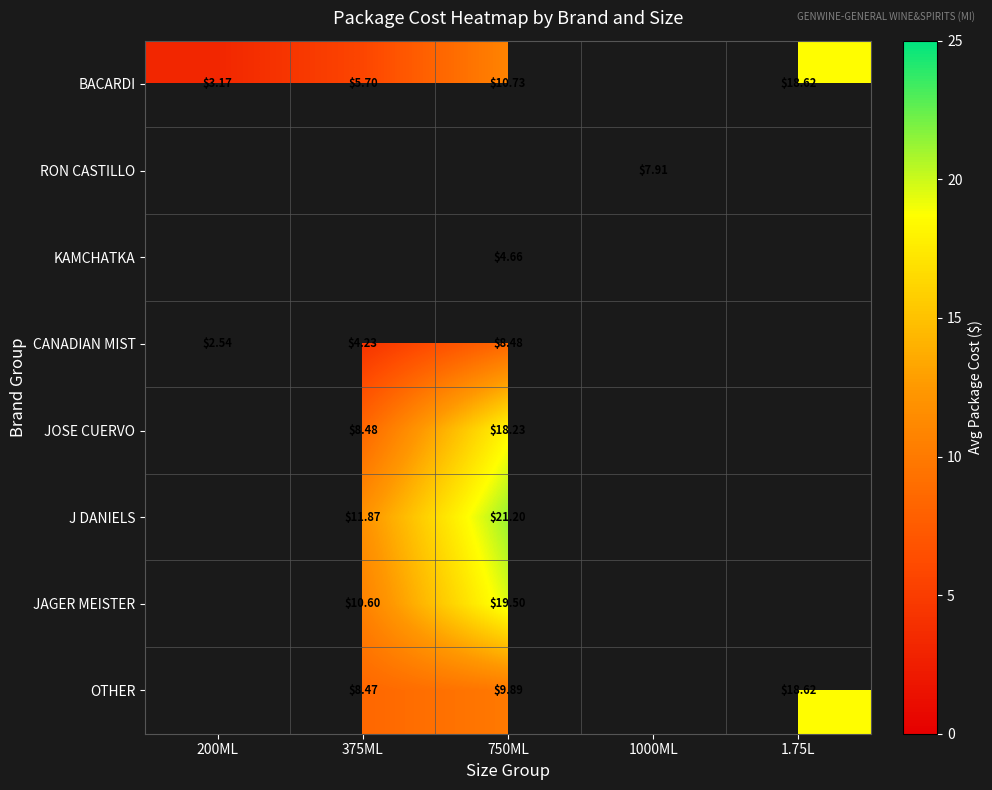

Is the value of CANADIAN MIST at 750ML greater than the value of KAMCHATKA at 750ML?

Yes